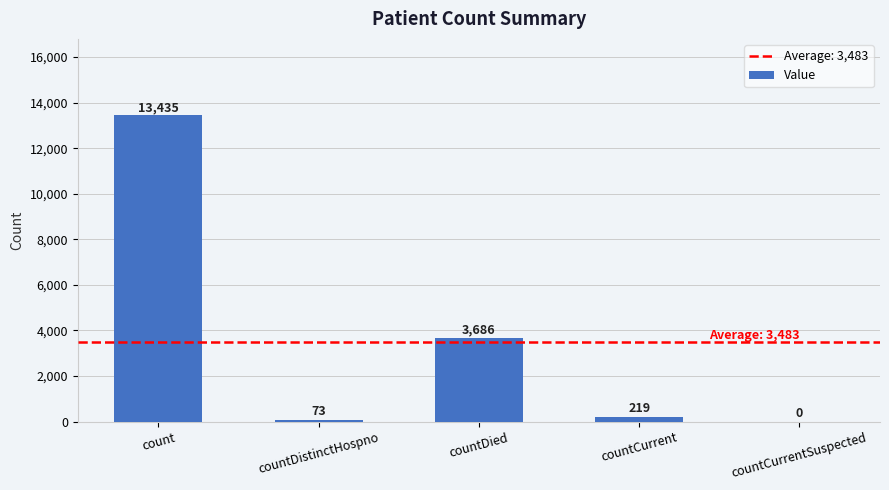

The chart shows a value of 6741 at count. True or false?

False